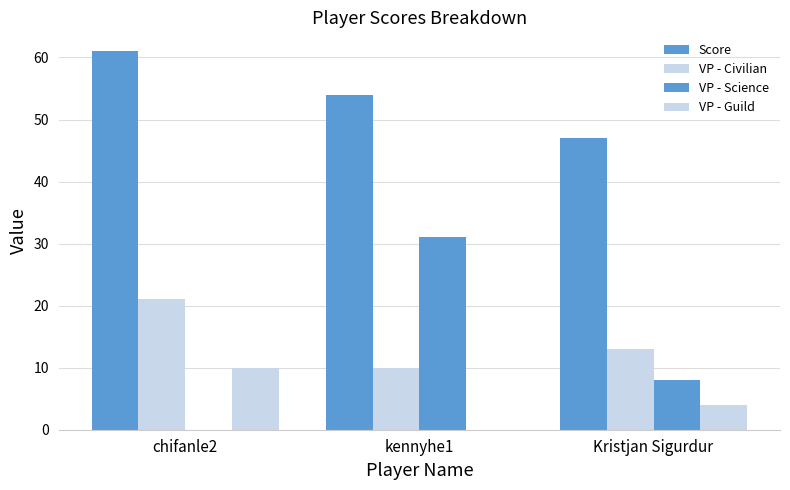

The value of VP - Science at Kristjan Sigurdur is 8. True or false?

True